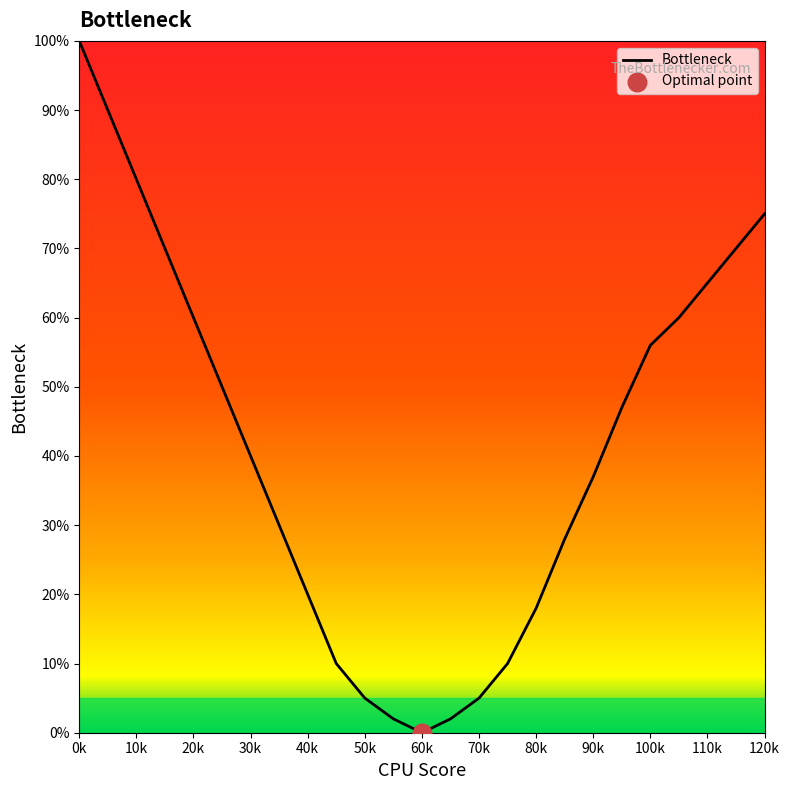

What is the difference between the maximum and minimum values?

100